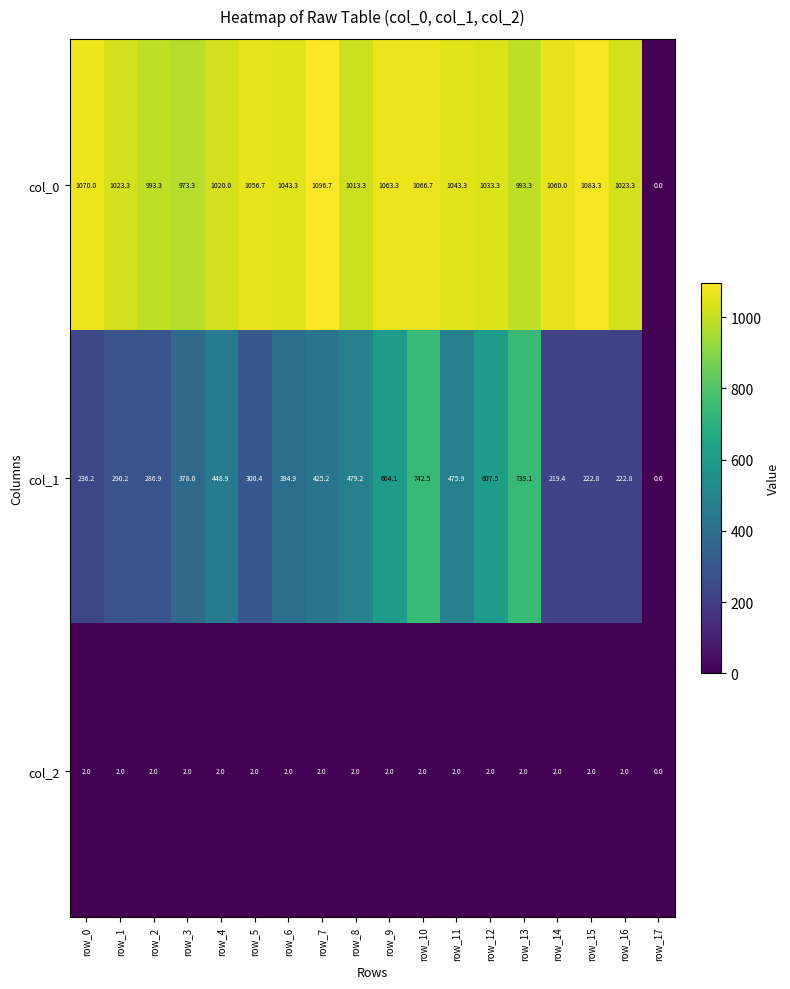

At which category is the sum across all series the highest?

row_10